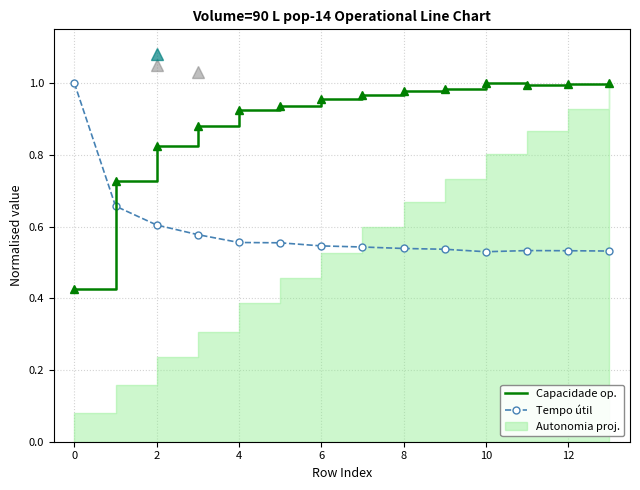

What is the label of the 14th point from the left?

13